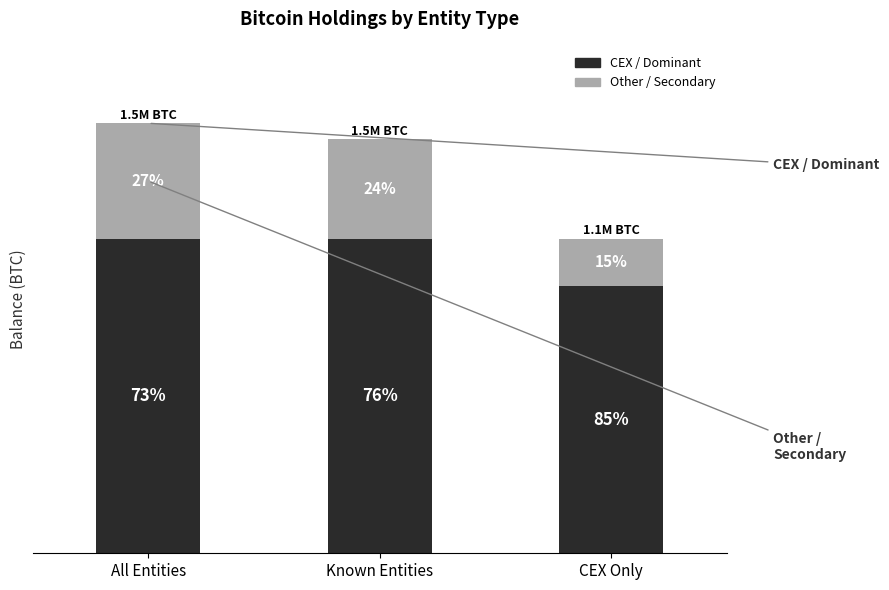

Are the bars horizontal?

No